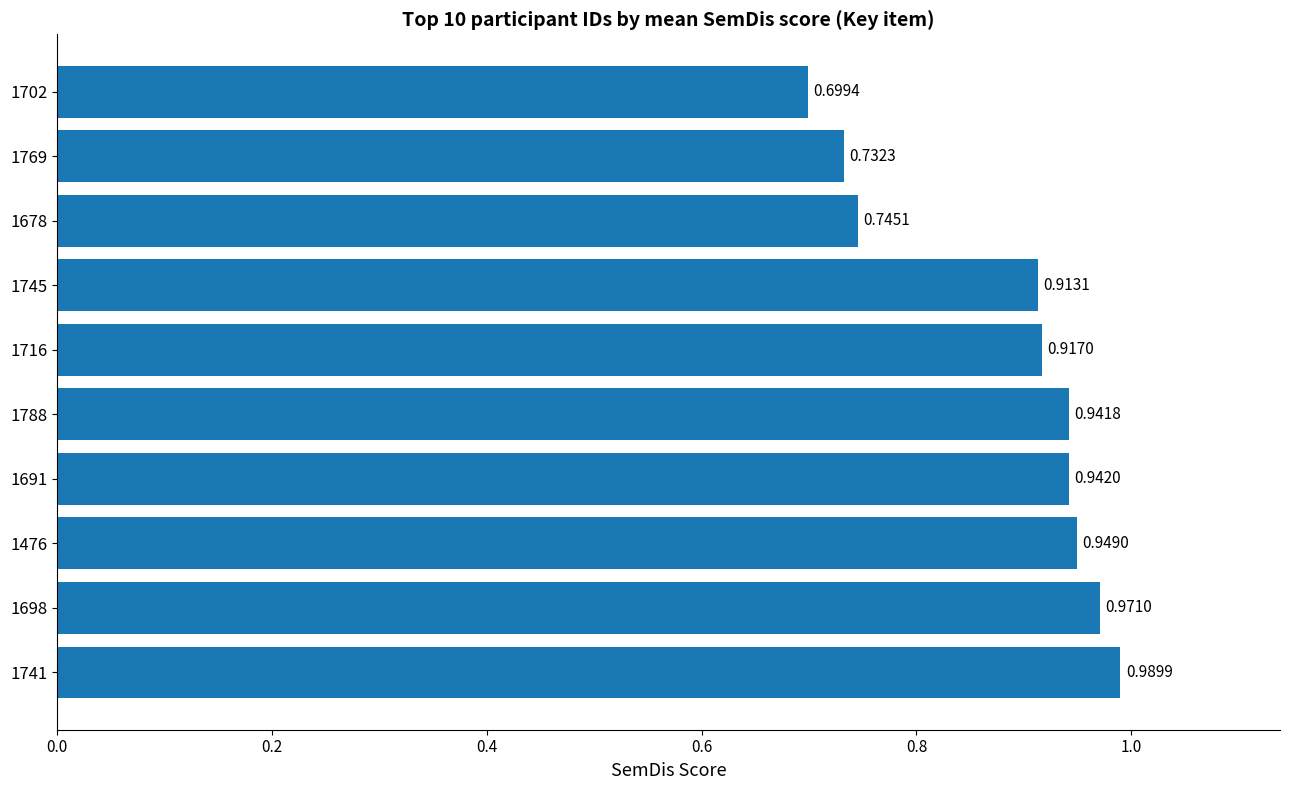

Rank the categories by value from highest to lowest.

1741, 1698, 1476, 1691, 1788, 1716, 1745, 1678, 1769, 1702